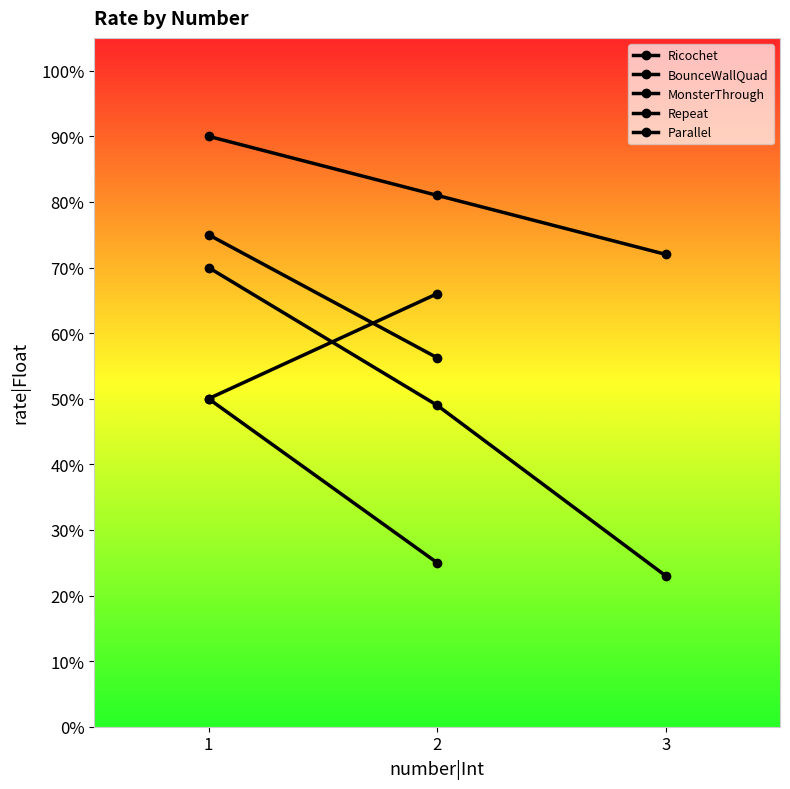

What is the sum of the values at 2 and 3?

1.5